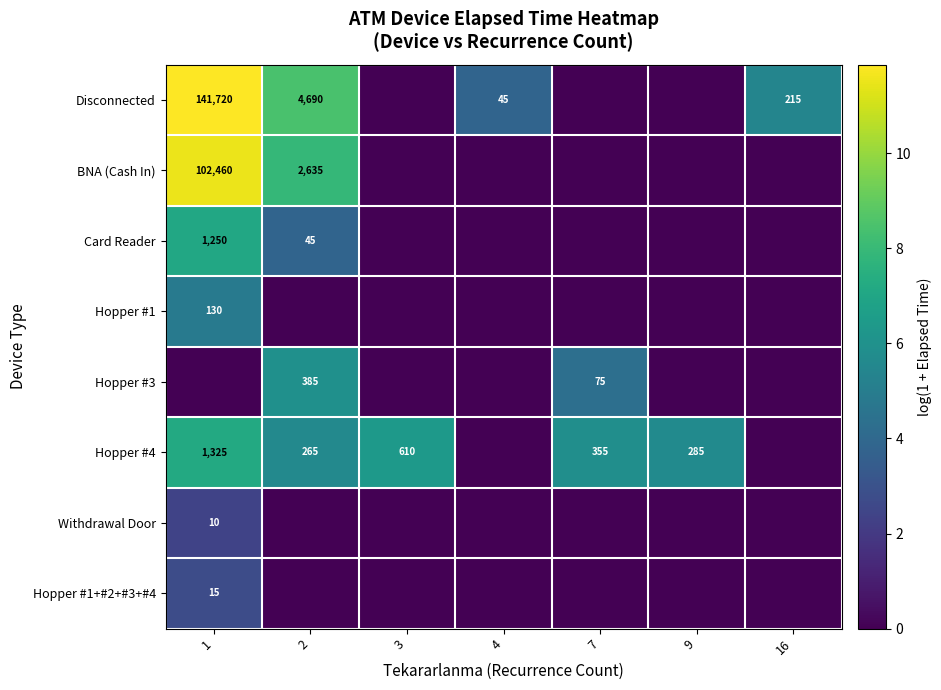

What is the spread (max minus min) of values at 16?

5.4